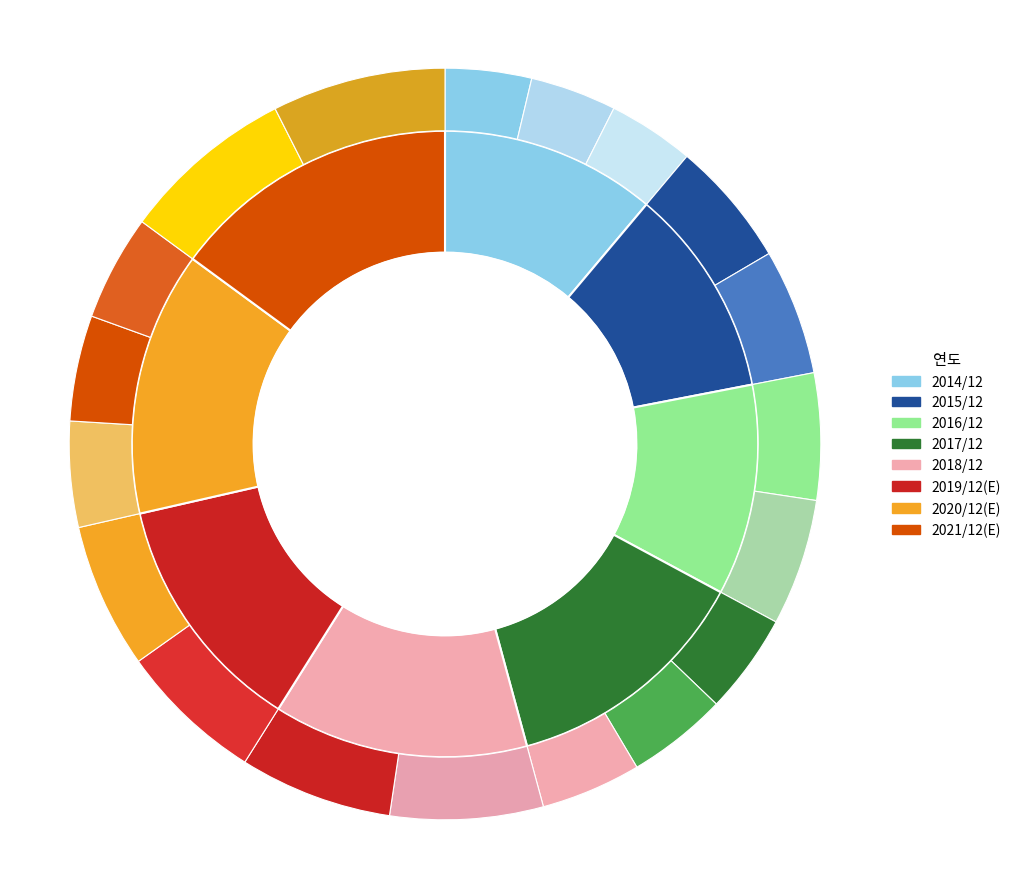

True or false: 2020/12(E) accounts for 14% of the total.

True